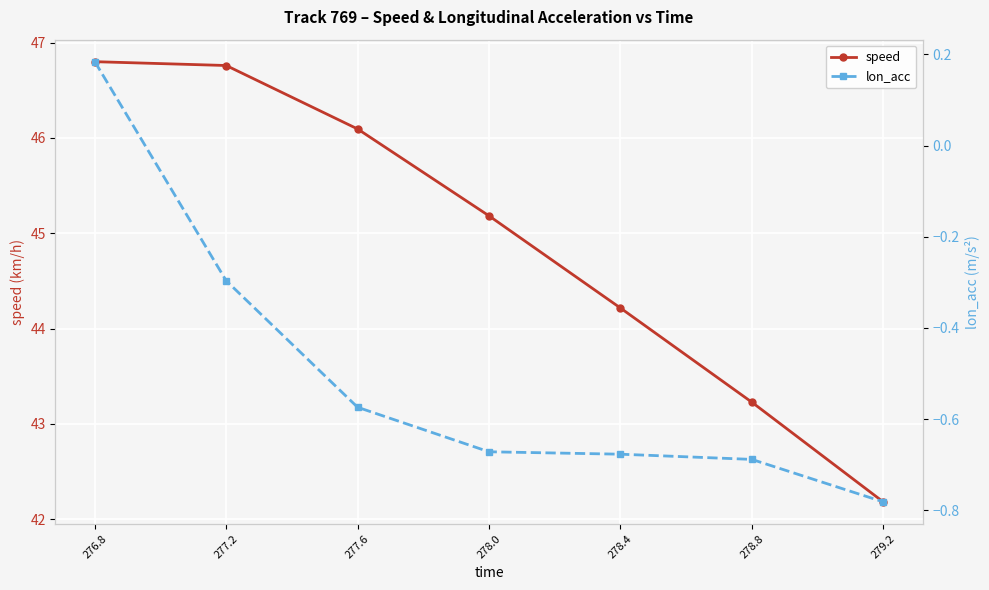

What is the minimum value shown in the chart?

-0.8